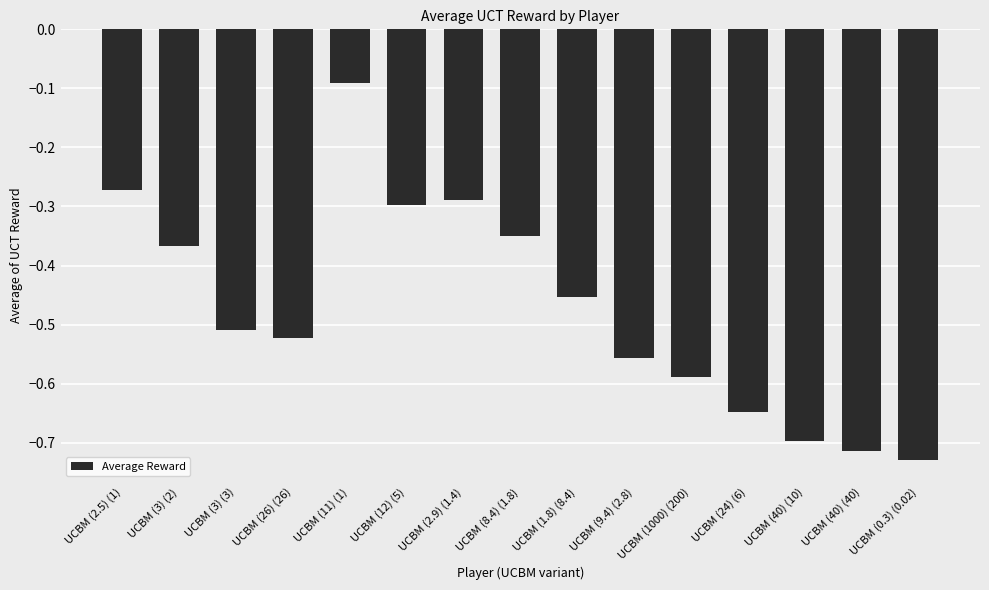

Where is the data nearest to the value 0?

UCBM (11) (1)